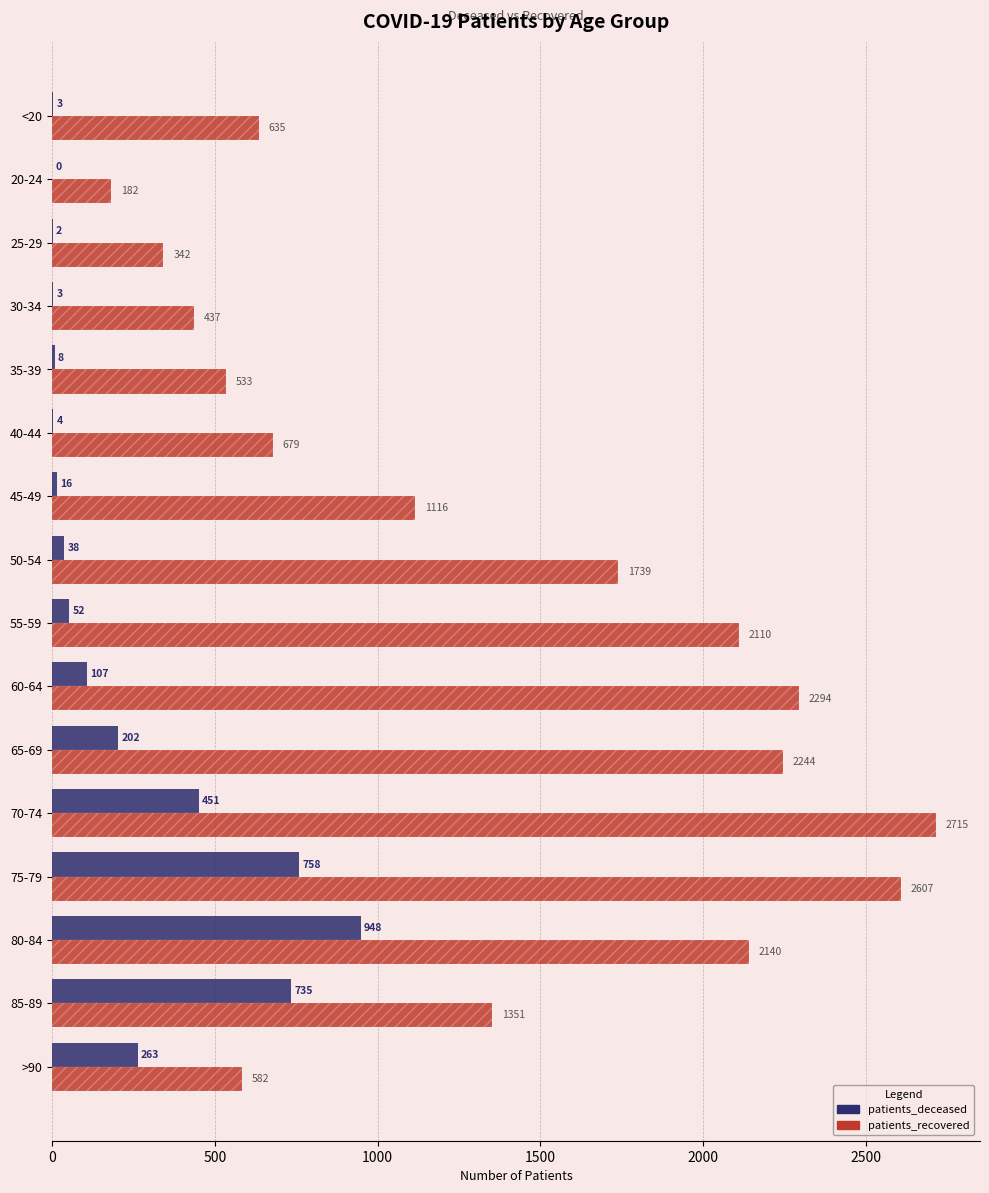

At which label is patients_deceased closest to 474?

70-74